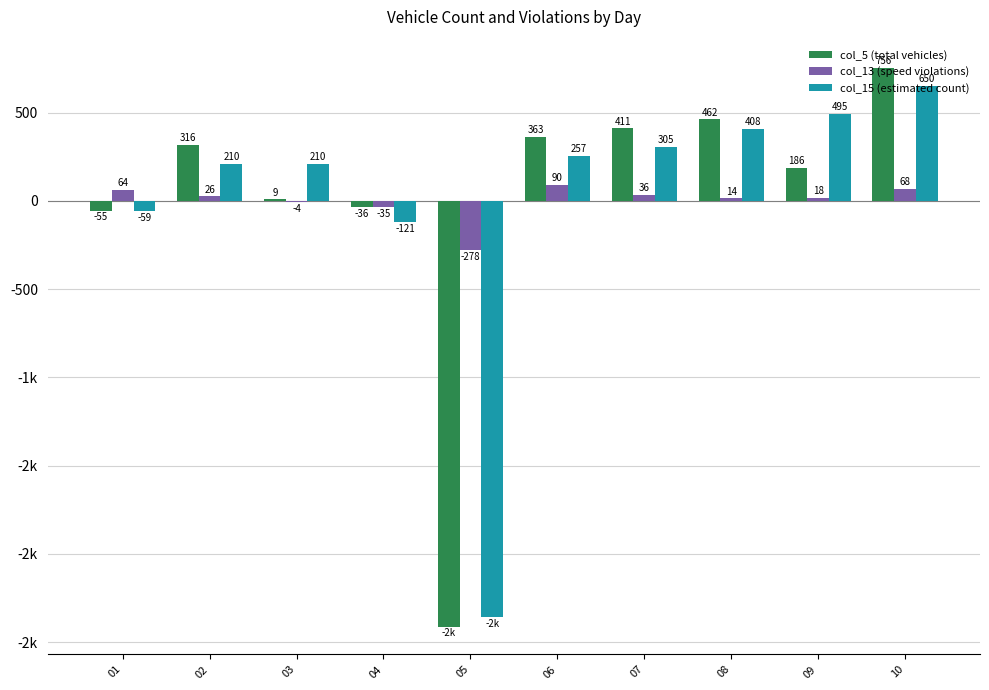

Reading left to right, list all the values displayed in this chart.

col_5 (total vehicles): -55.0	316.0	9.0	-36.0	-2412.0	363.0	411.0	462.0	186.0	756.0
col_13 (speed violations): 64.4	26.4	-4.6	-35.6	-278.6	90.4	36.4	14.4	18.4	68.4
col_15 (estimated count): -59.4	210.6	210.6	-121.4	-2358.4	257.6	305.6	408.6	495.6	650.6